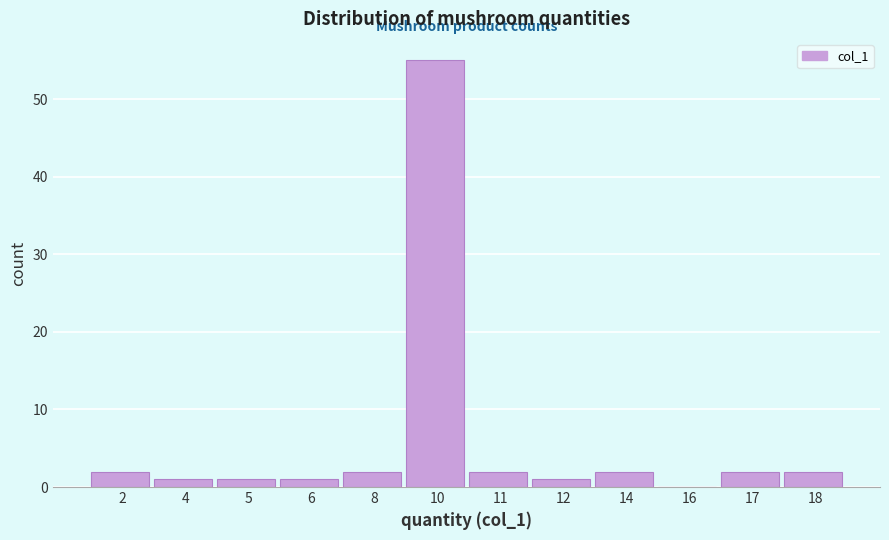

Reading left to right, extract all data points from this chart.

2=2	4=1	5=1	6=1	8=2	10=55	11=2	12=1	14=2	16=0	17=2	18=2